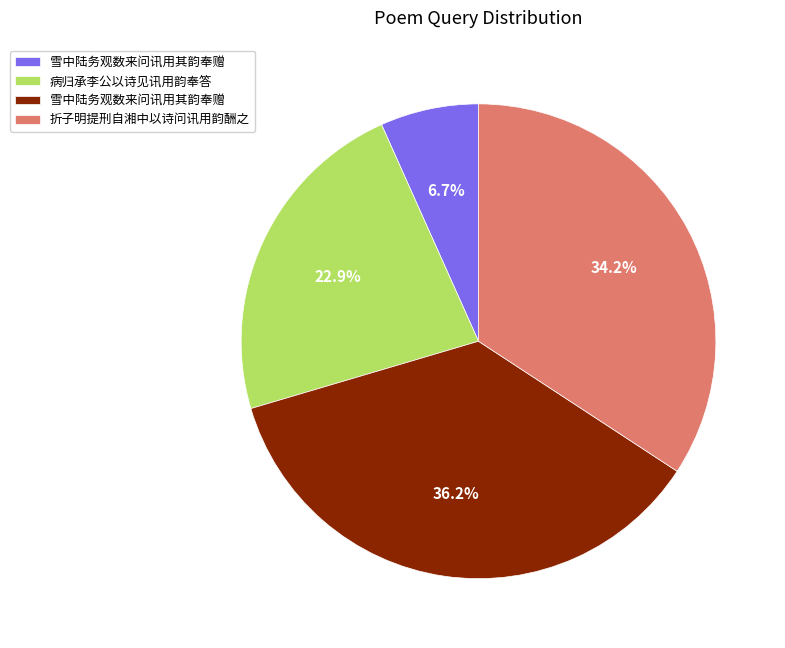

Is there a majority slice in this chart?

No